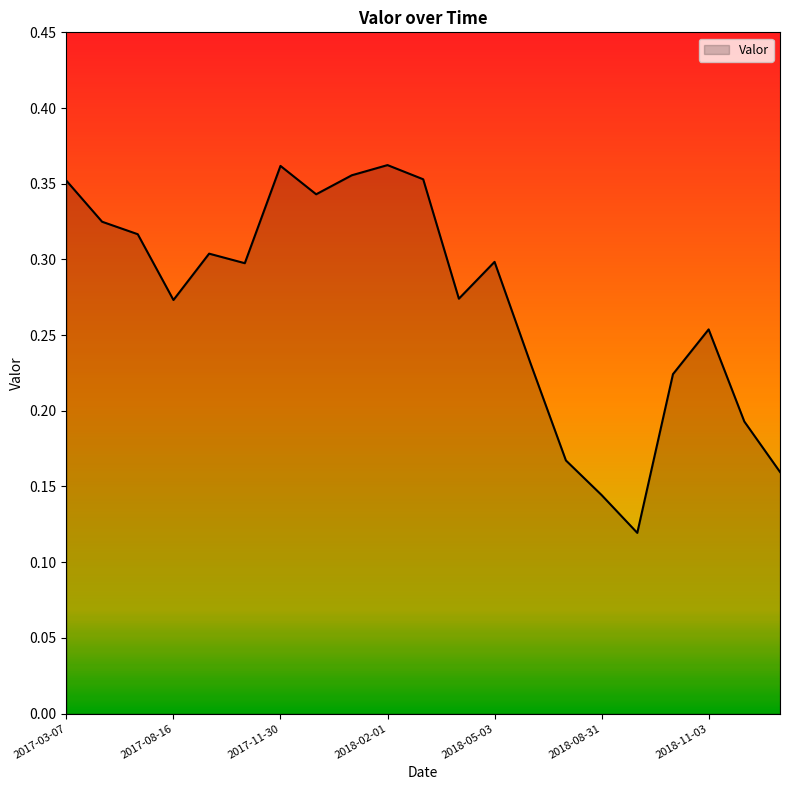

How many points are lower than both their immediate neighbors (excluding endpoints)?

5